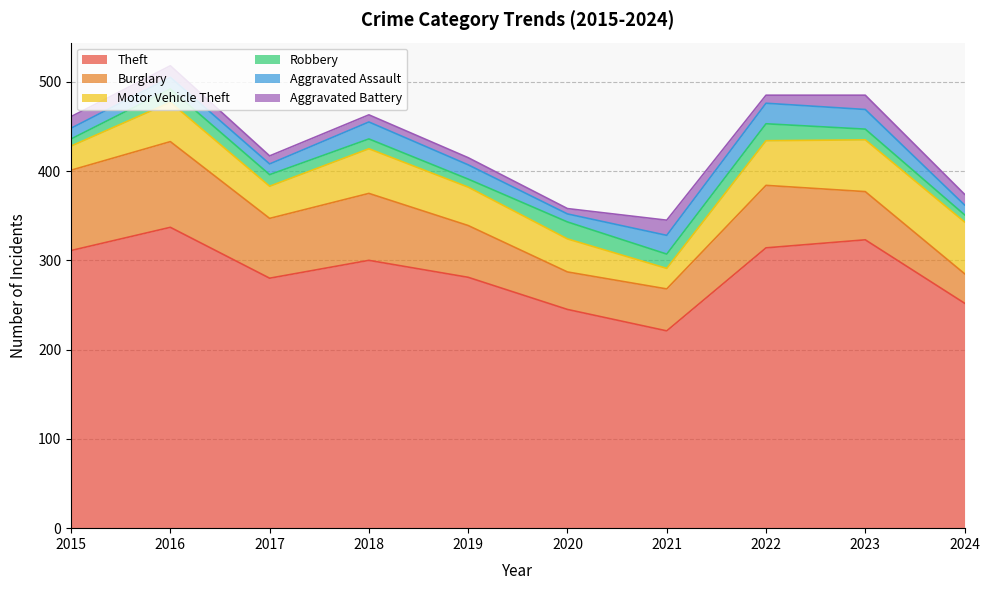

After their last crossing, which series has the higher values: Robbery or Aggravated Assault?

Aggravated Assault